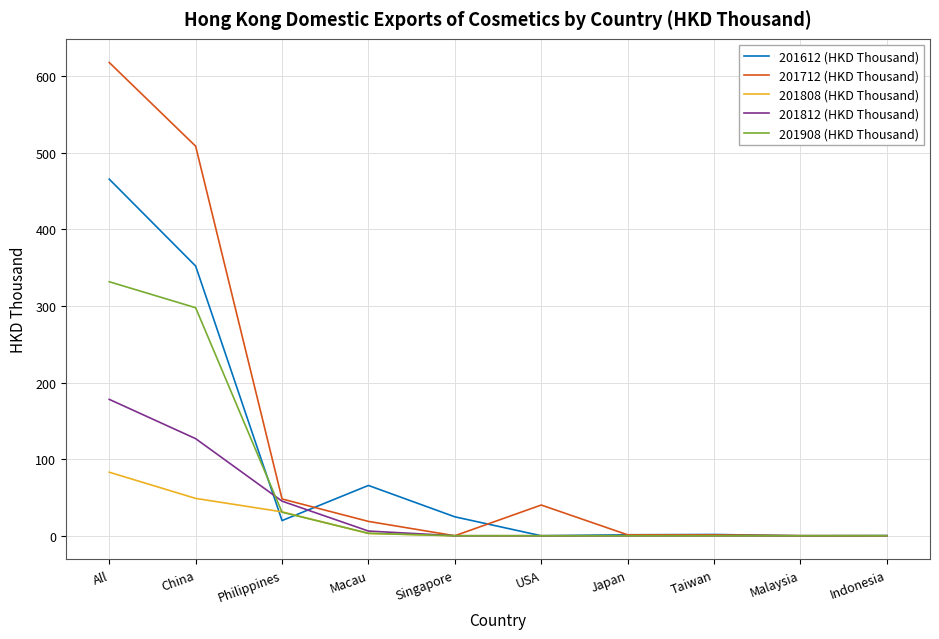

What are all the series names shown in the legend?

201612 (HKD Thousand), 201712 (HKD Thousand), 201808 (HKD Thousand), 201812 (HKD Thousand), 201908 (HKD Thousand)